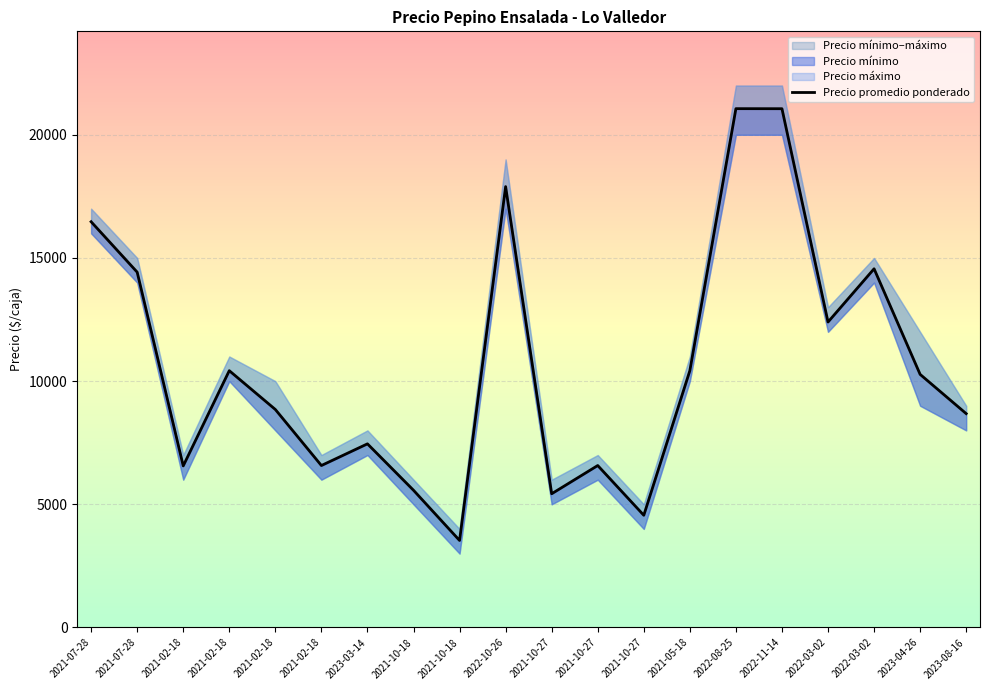

List the labels in order of value, largest first.

2022-08-25, 2022-11-14, 2022-10-26, 2021-07-28, 2022-03-02, 2021-07-28, 2022-03-02, 2021-02-18, 2021-05-18, 2023-04-26, 2021-02-18, 2023-08-16, 2023-03-14, 2021-02-18, 2021-10-27, 2021-02-18, 2021-10-18, 2021-10-27, 2021-10-27, 2021-10-18